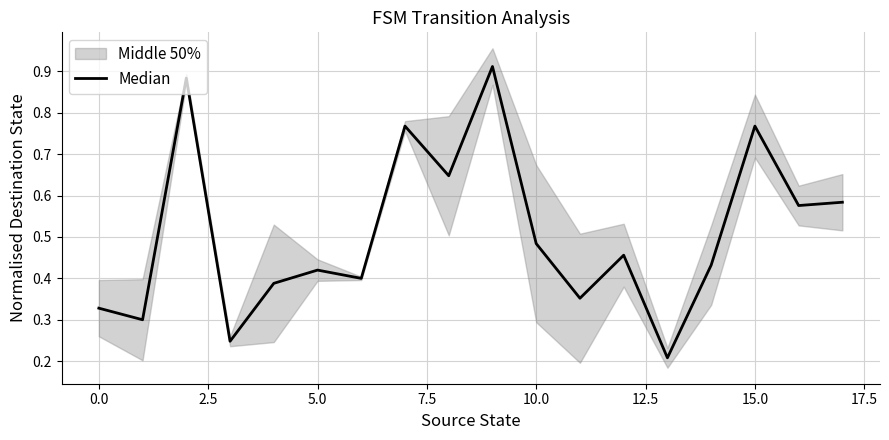

How many points are lower than both their immediate neighbors (excluding endpoints)?

7